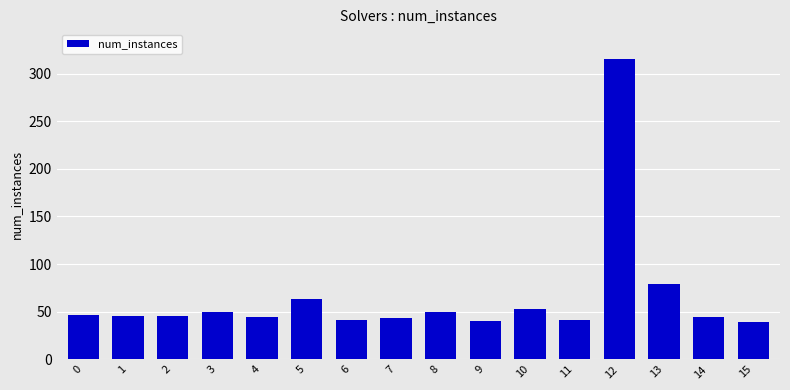

Is it true that the value at 0 is 19?

False